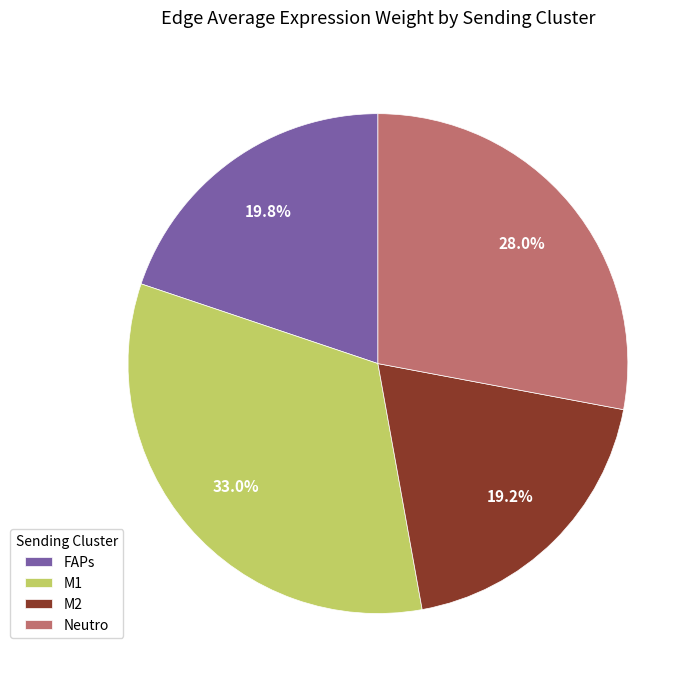

Combined, do FAPs and M1 account for over 50%?

Yes